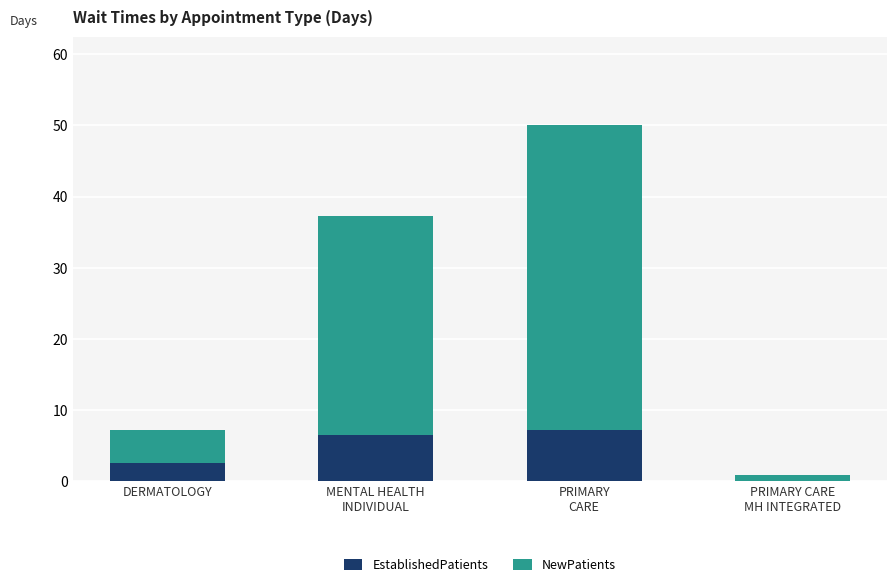

What is the sum of all EstablishedPatients values?

16.3